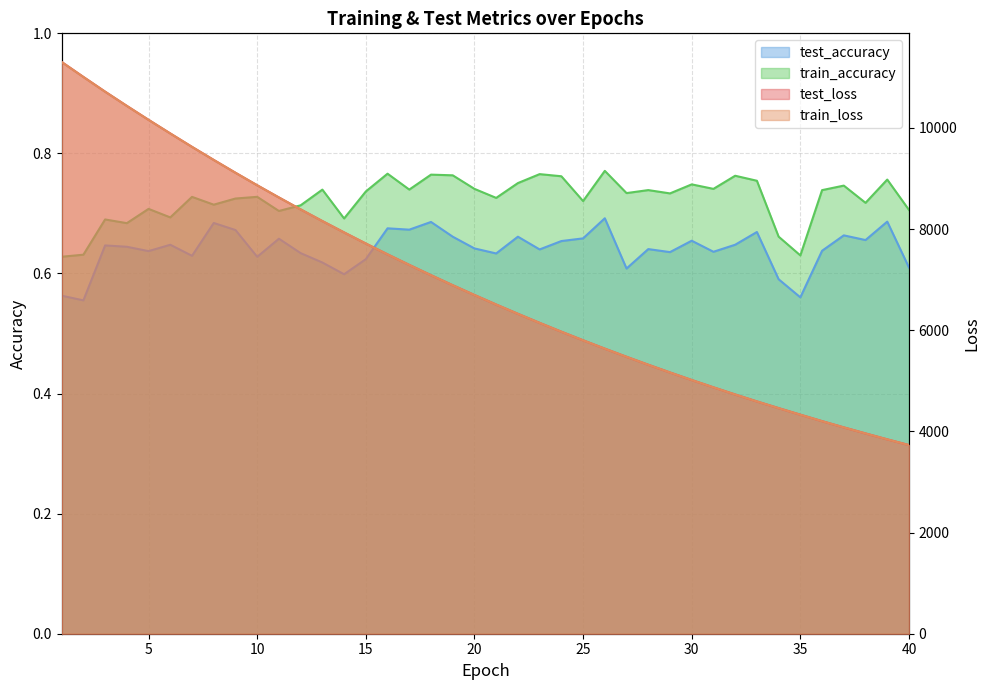

What is the spread (max minus min) of values at 11?

8625.6